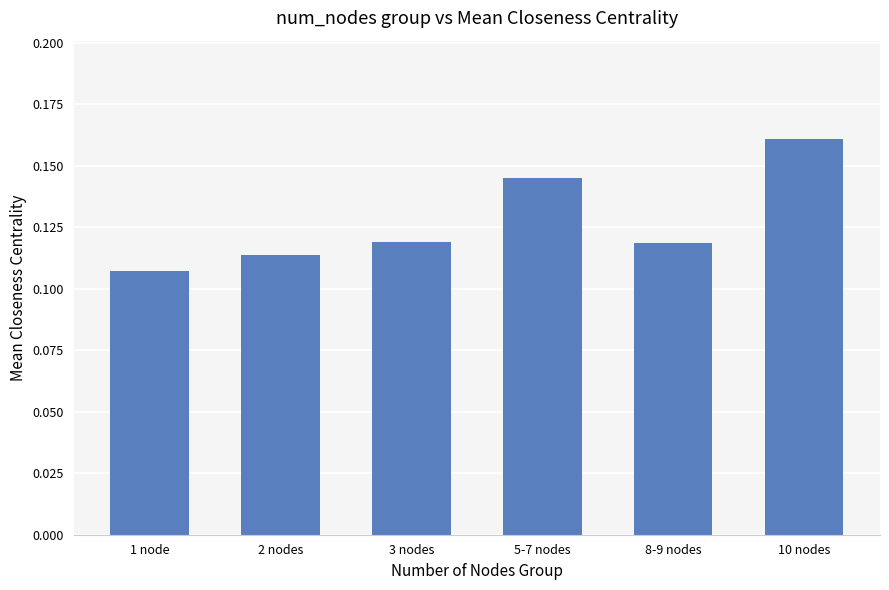

Does the chart contain stacked bars?

No